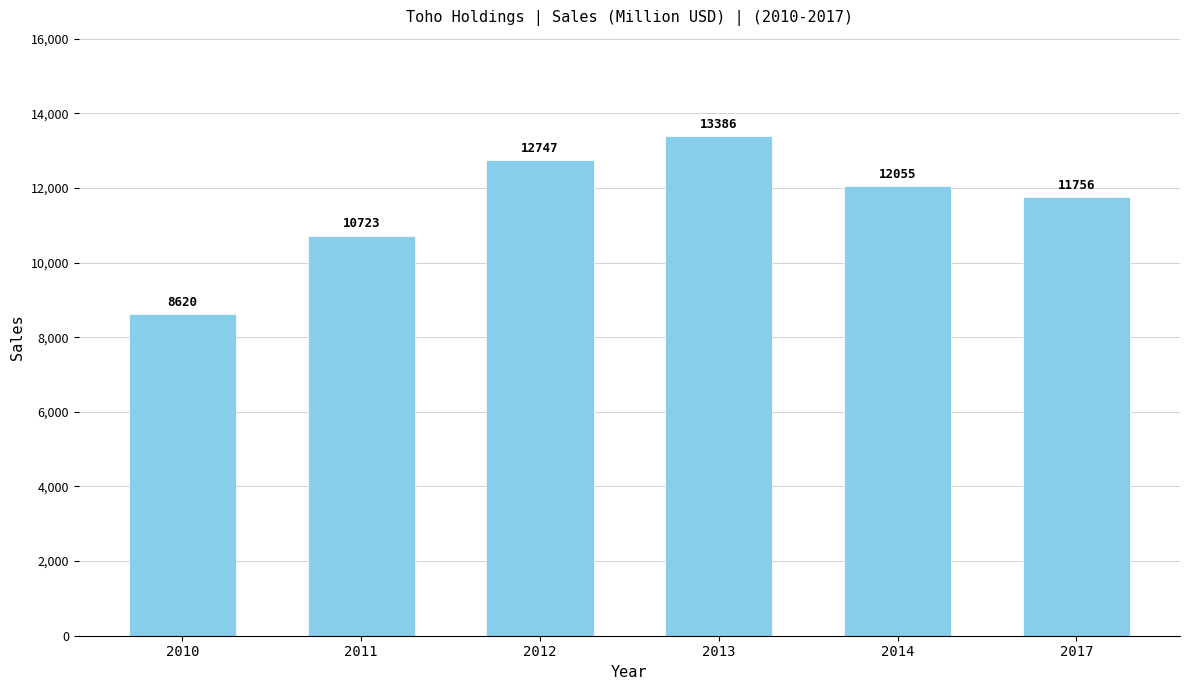

What is the change in value from 2011 to 2014?

+1332